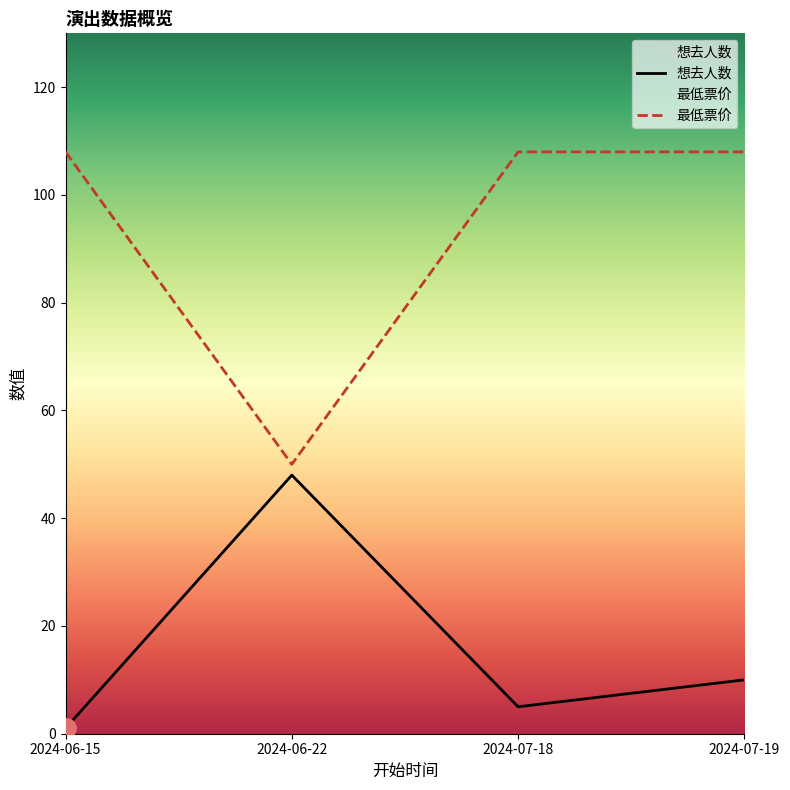

List the series in order of their overall mean, highest first.

最低票价, 想去人数